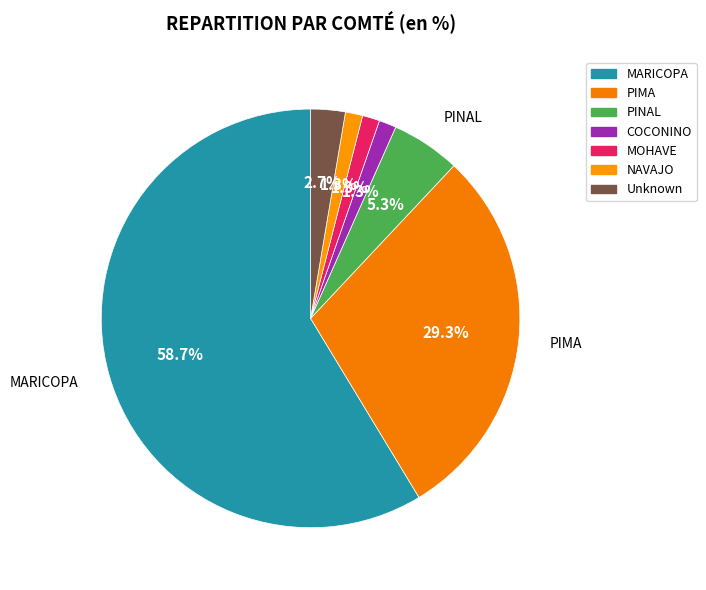

Between PIMA and MARICOPA, which is larger?

MARICOPA